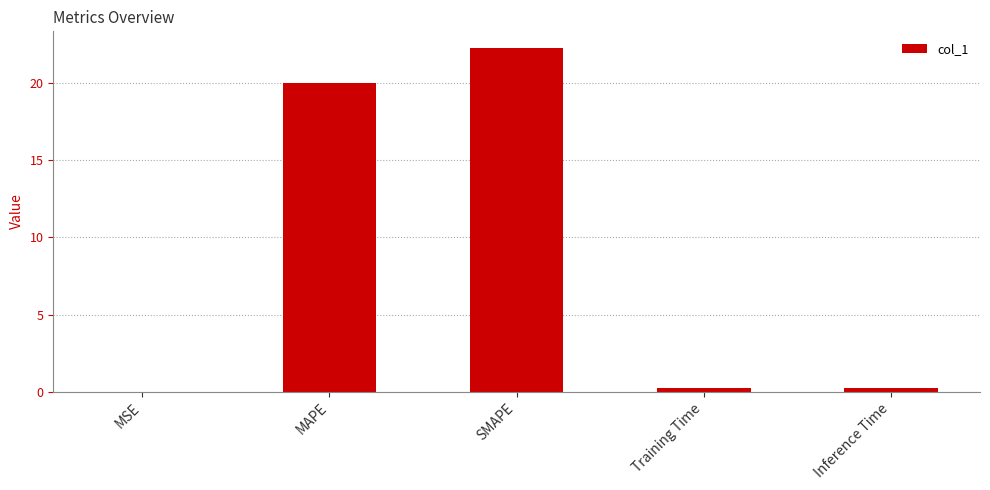

The chart shows a value of 0.0 at MSE. True or false?

True